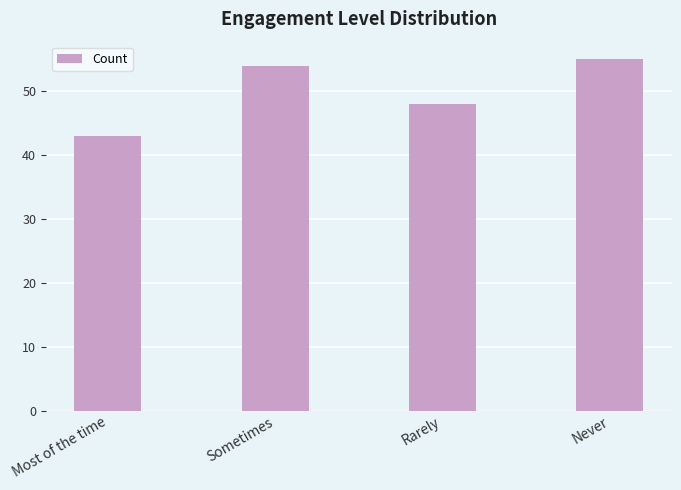

At which category does the chart reach its peak across all series?

Never